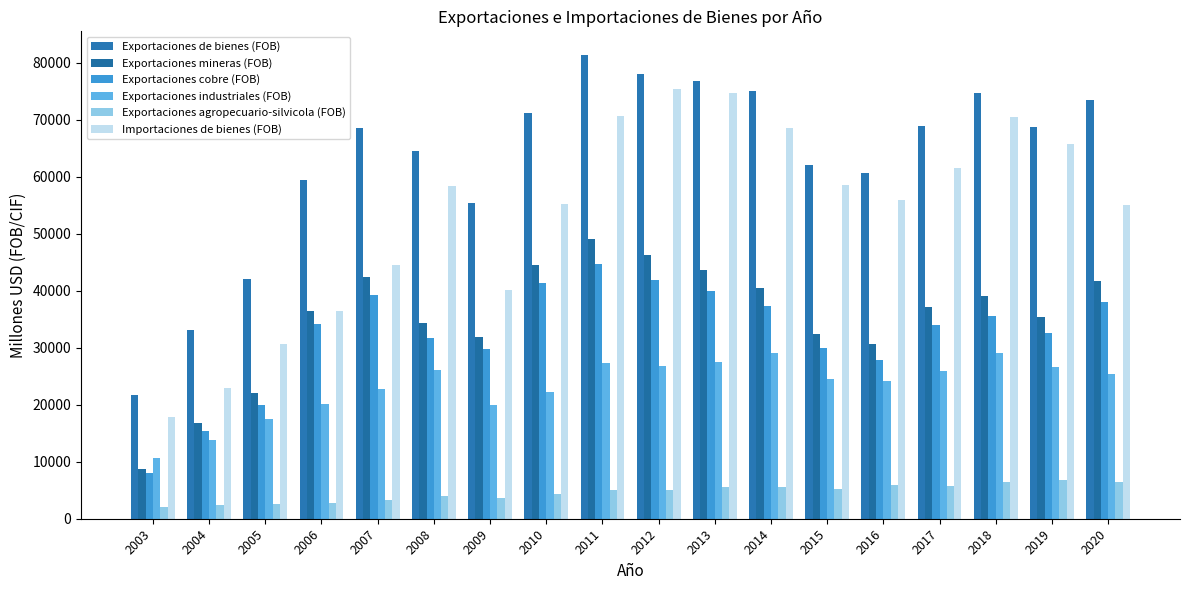

List the labels in order of Exportaciones mineras (FOB) value, largest first.

2011, 2012, 2010, 2013, 2007, 2020, 2014, 2018, 2017, 2006, 2019, 2008, 2015, 2009, 2016, 2005, 2004, 2003